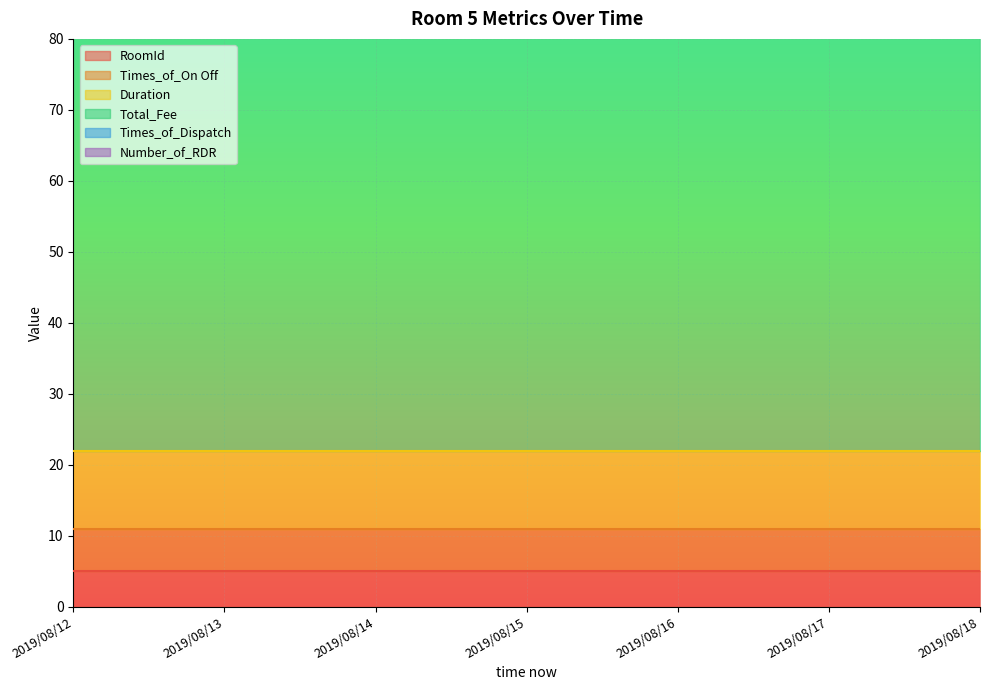

Which category has the lowest value in the RoomId series?

2019/08/12